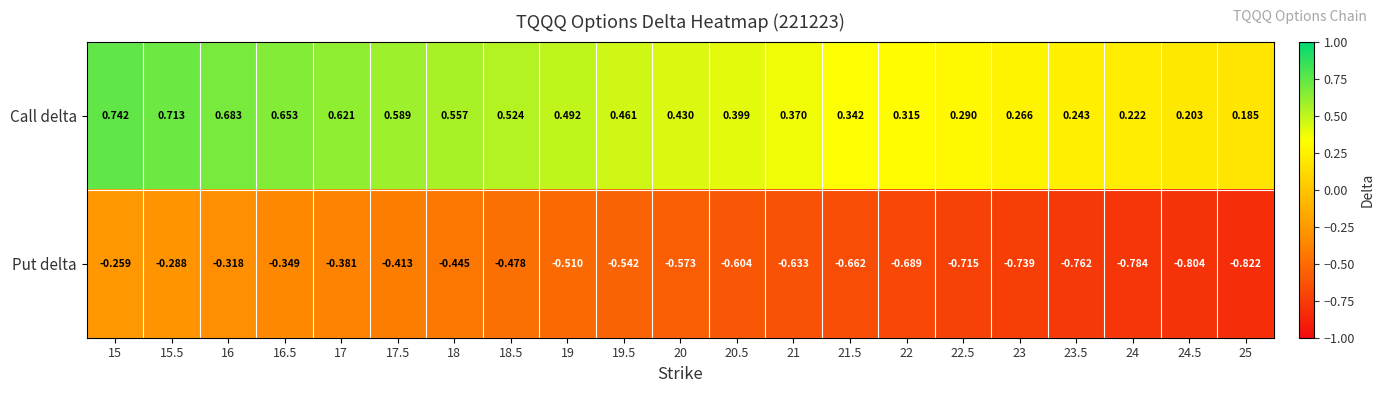

Which series has the largest range (max minus min)?

Put delta